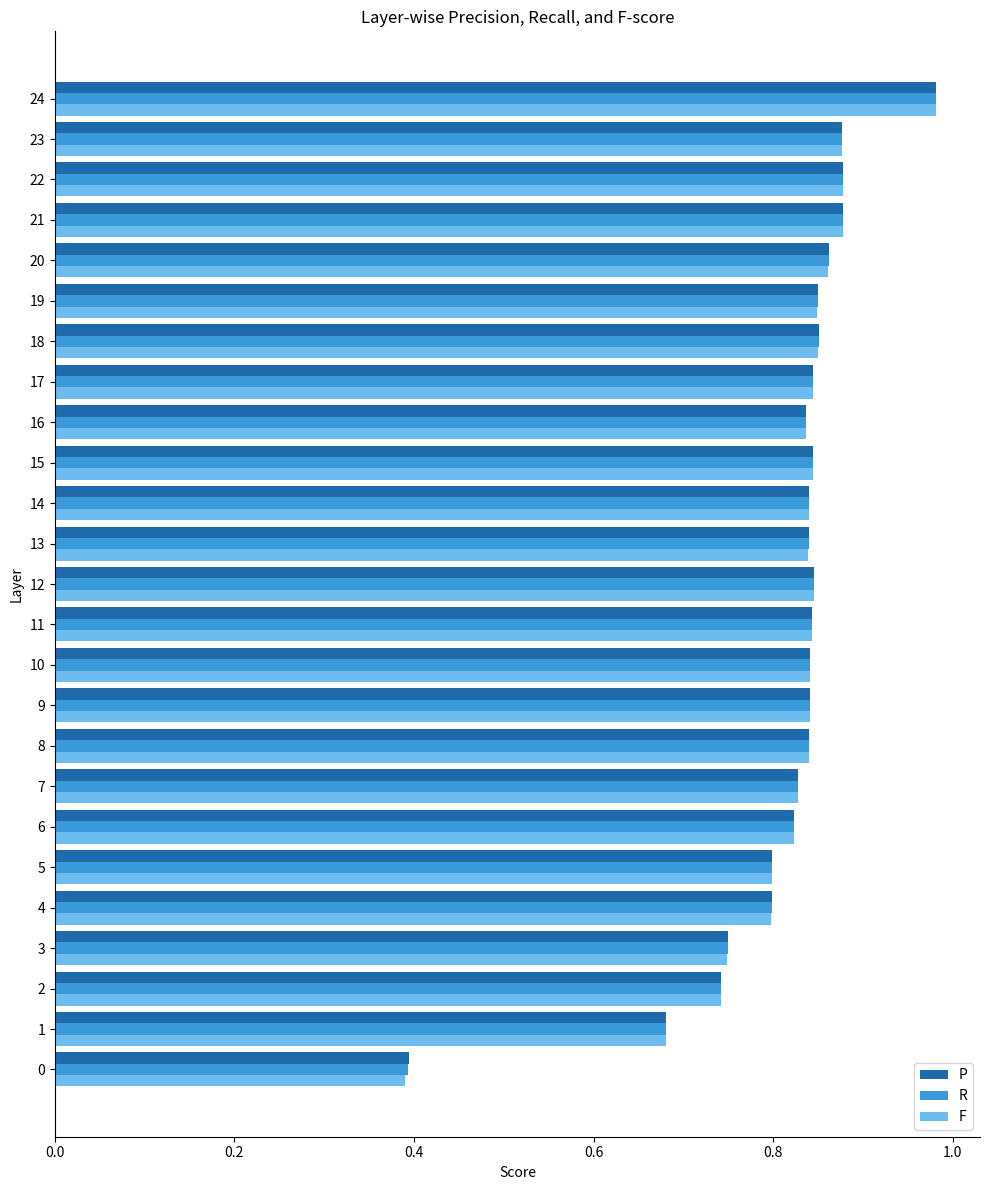

What are all the series names shown in the legend?

P, R, F